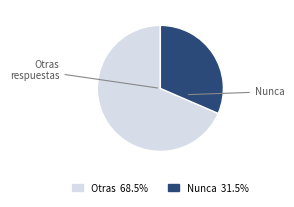

Is there a majority slice in this chart?

Yes